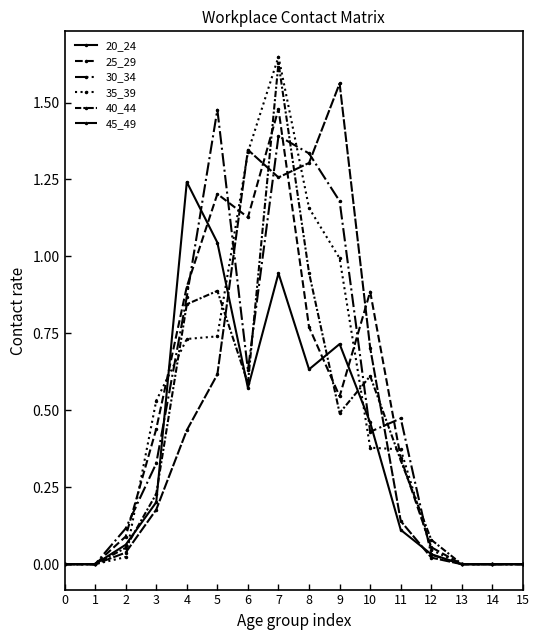

Count the number of data series in this chart.

6